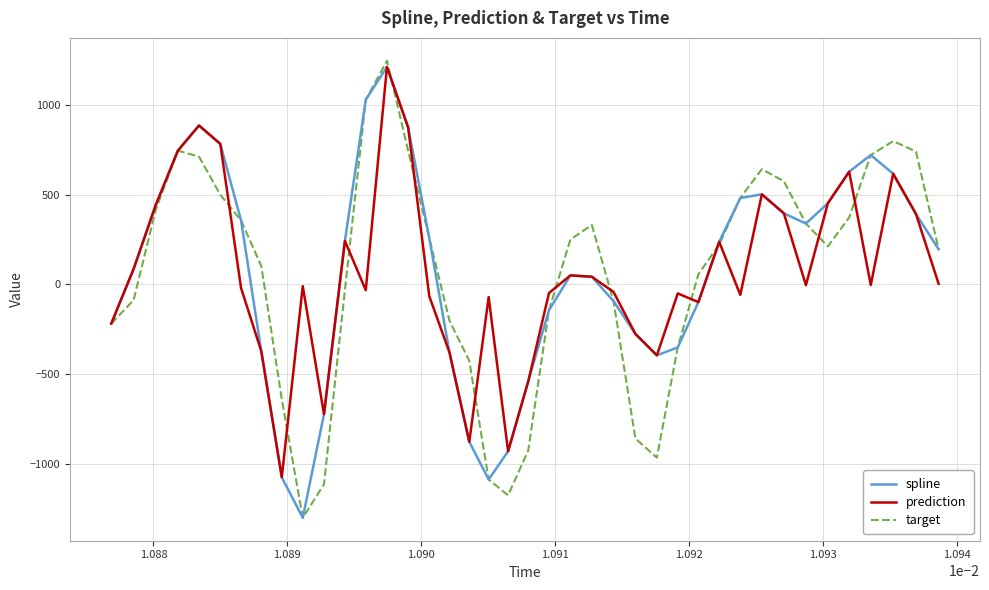

How many lines are shown in the chart?

3